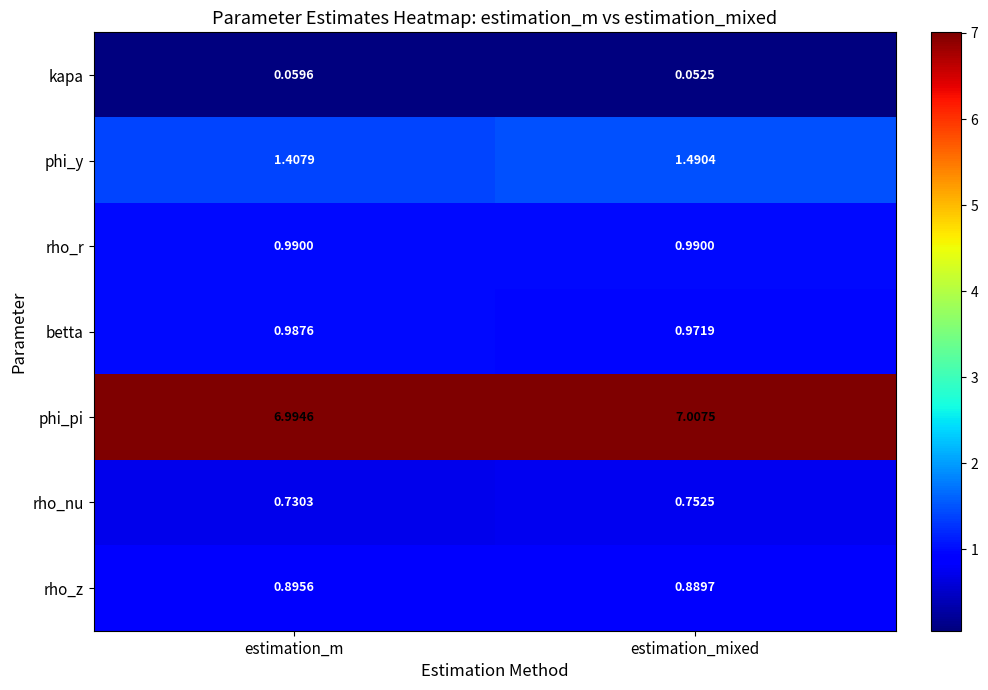

At which label does phi_y reach its minimum?

estimation_m